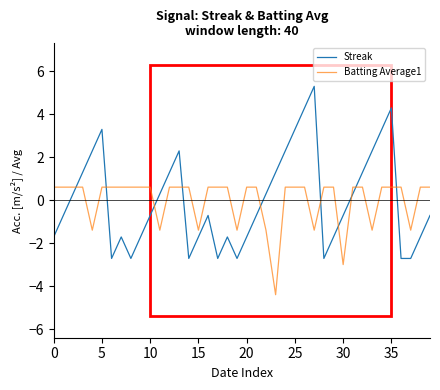

Which series has the largest range (max minus min)?

Streak